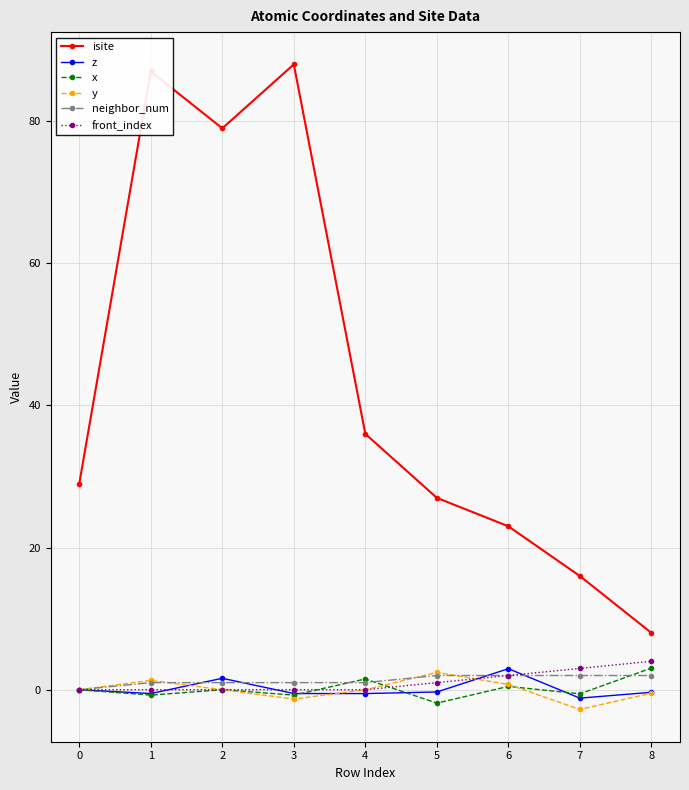

What is the minimum value shown in the chart?

-2.8